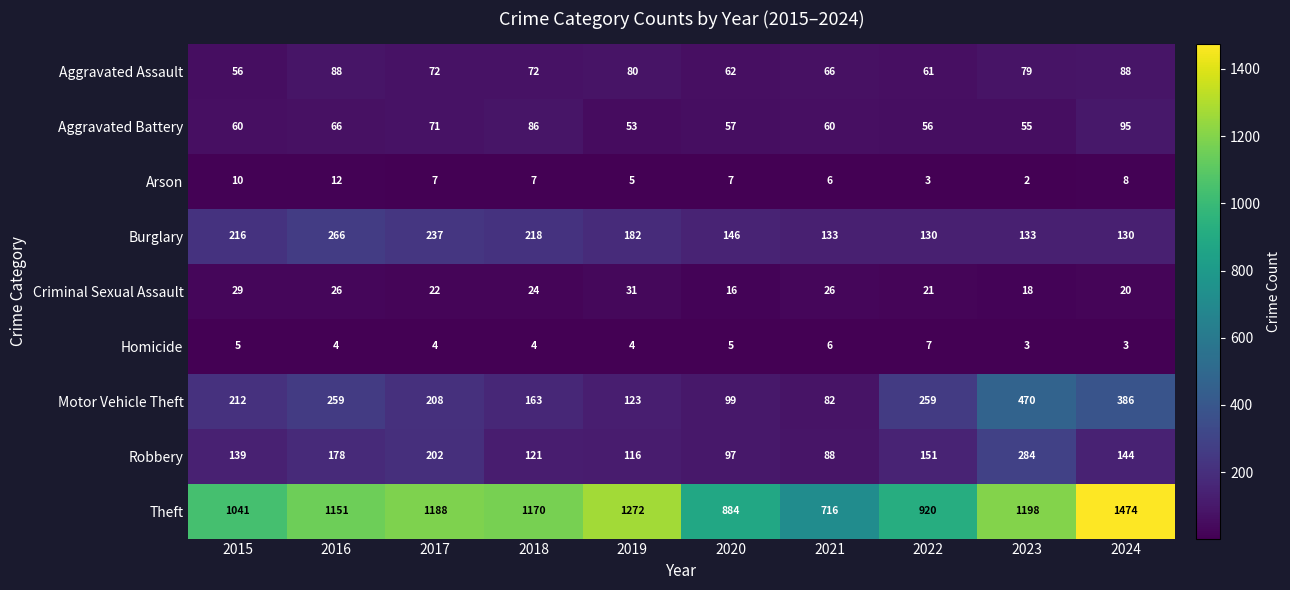

True or false: Homicide has a value of 3 at 2017.

False